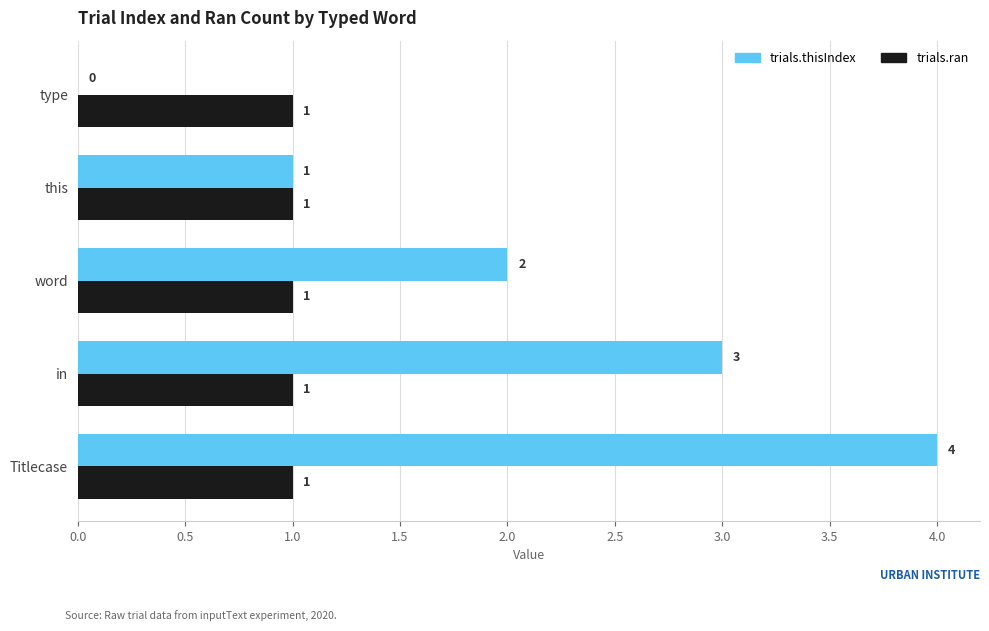

What is the sum of all trials.ran values?

5